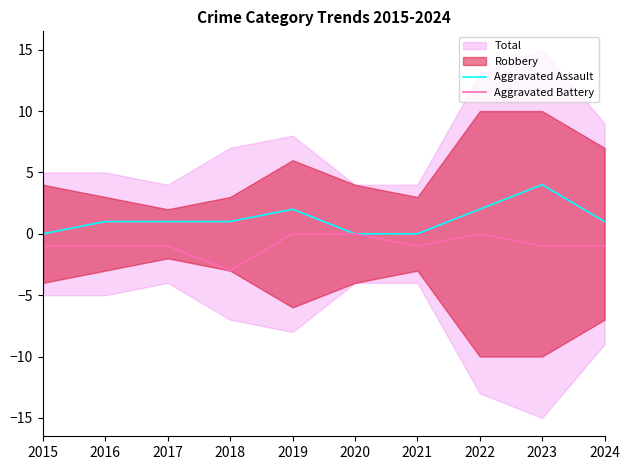

Reading right to left, list all the values displayed in this chart.

Aggravated Assault: 1	4	2	0	0	2	1	1	1	0
Aggravated Battery: -1	-1	0	-1	0	0	-3	-1	-1	-1